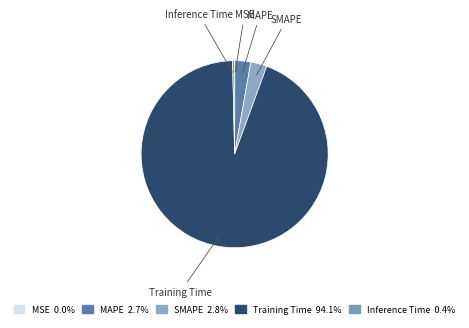

Combined, do Inference Time and MAPE account for over 50%?

No